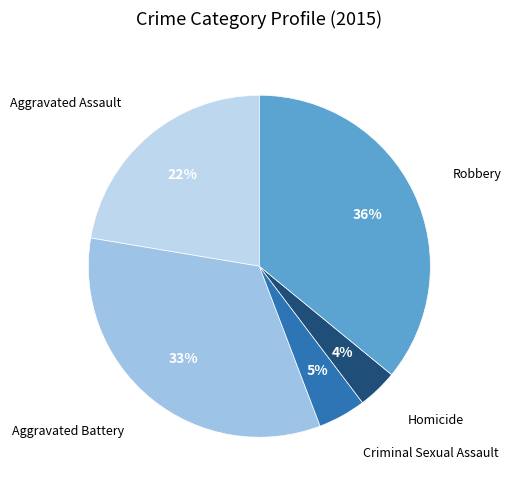

How many slices are in this pie chart?

5